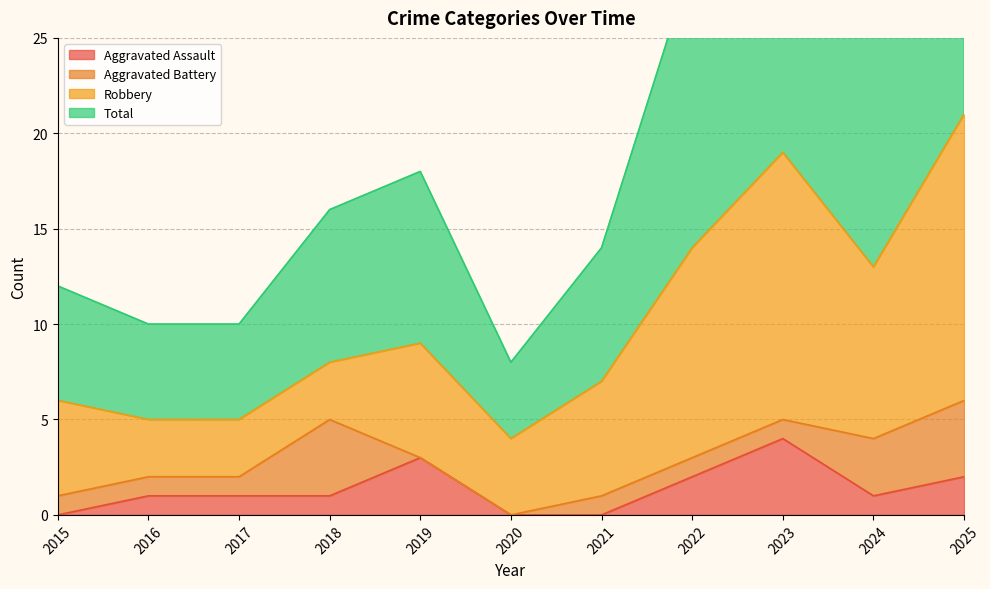

Is the value of Total at 2023 greater than the value of Aggravated Assault at 2017?

Yes